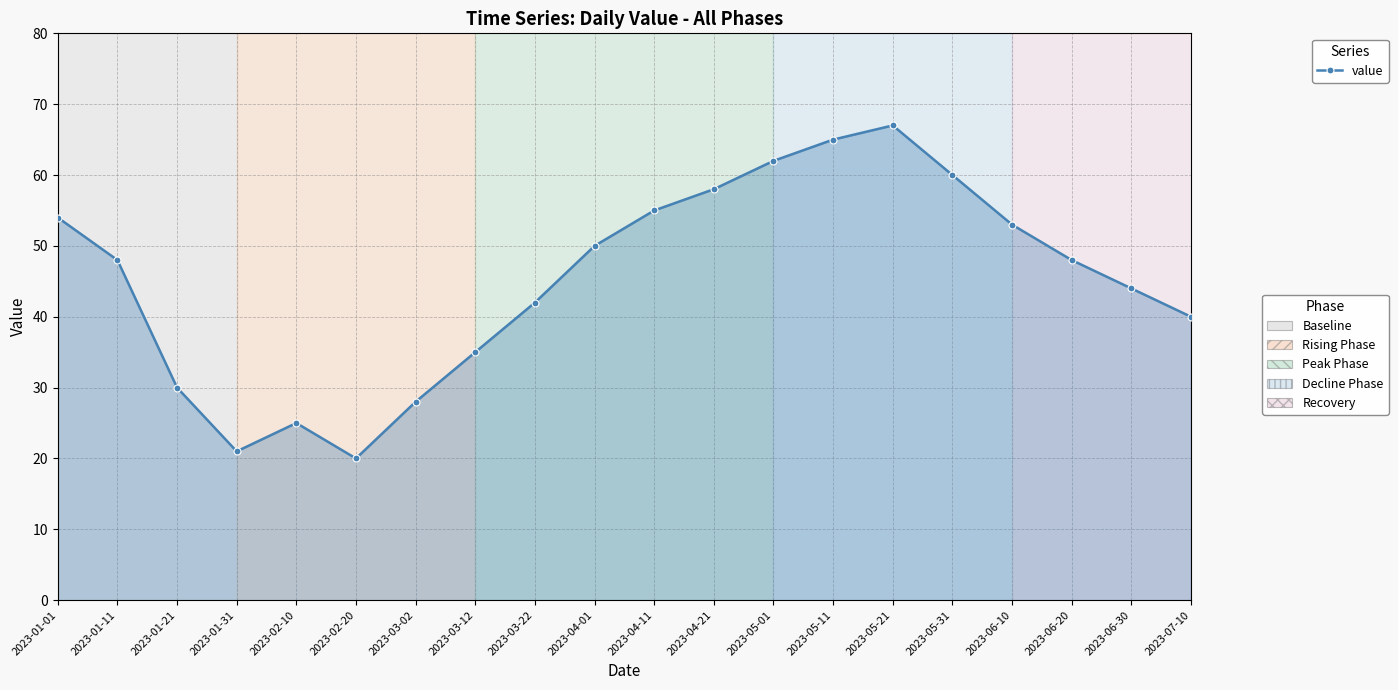

Reading left to right, list all the values displayed in this chart.

2023-01-01=54	2023-01-11=48	2023-01-21=30	2023-01-31=21	2023-02-10=25	2023-02-20=20	2023-03-02=28	2023-03-12=35	2023-03-22=42	2023-04-01=50	2023-04-11=55	2023-04-21=58	2023-05-01=62	2023-05-11=65	2023-05-21=67	2023-05-31=60	2023-06-10=53	2023-06-20=48	2023-06-30=44	2023-07-10=40